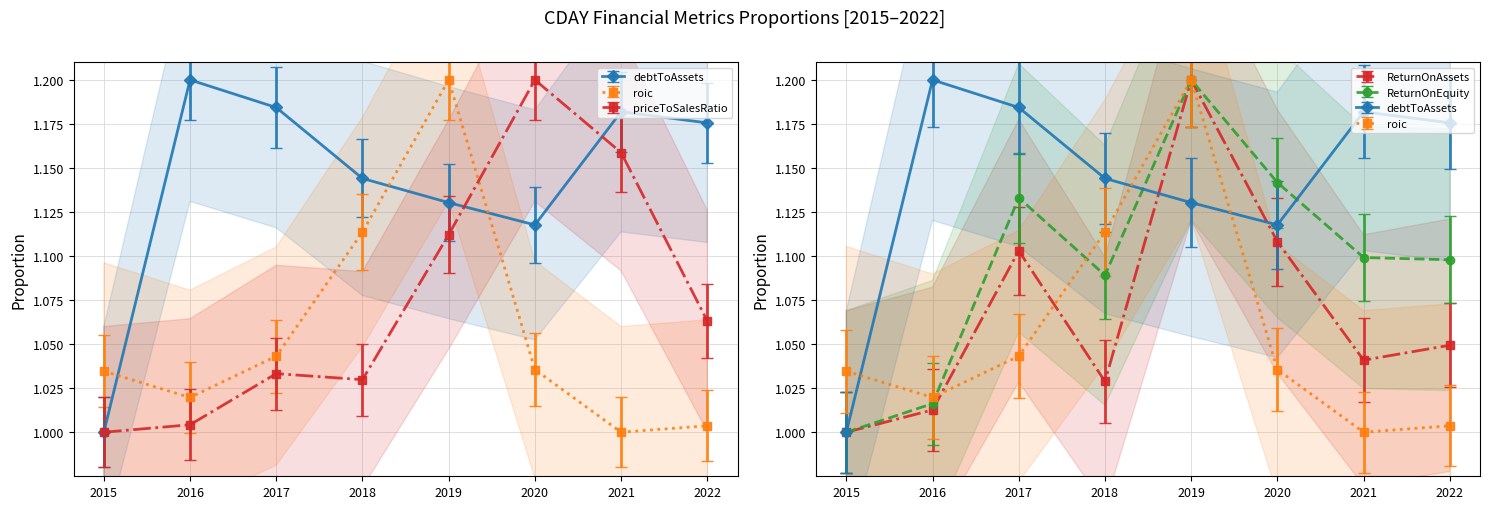

Rank the series by their maximum value, from highest to lowest.

debtToAssets, priceToSalesRatio, ReturnOnEquity, roic, ReturnOnAssets